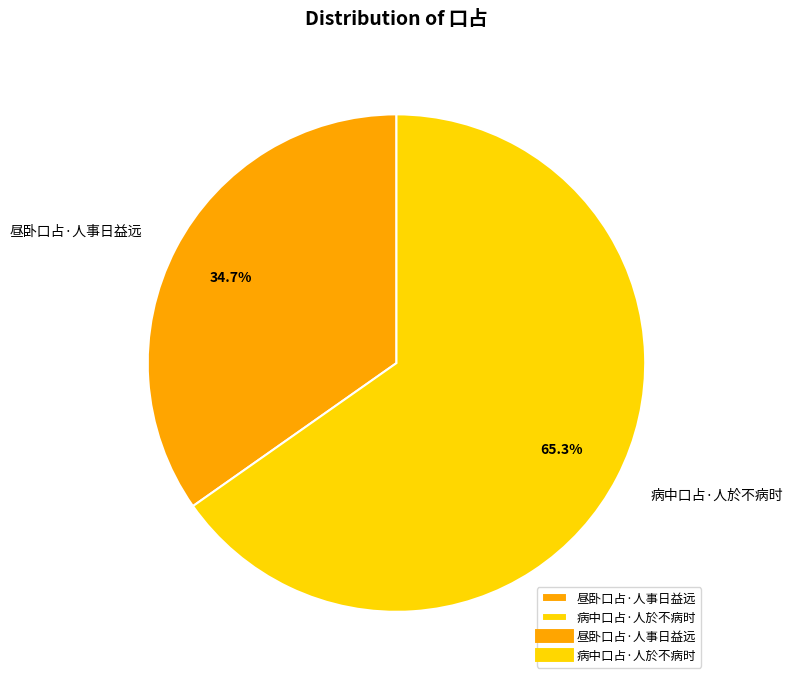

What percentage is the 昼卧口占·人事日益远 slice, to the nearest percent?

35%